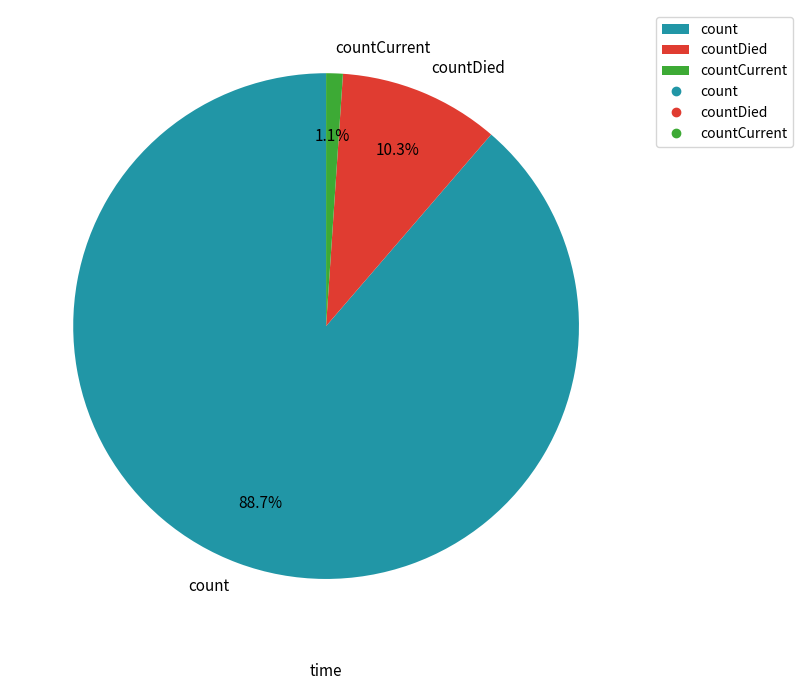

Does count account for over 50% of the chart?

Yes